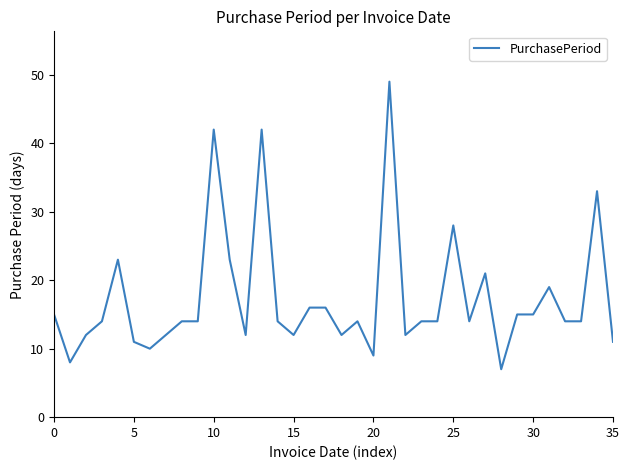

What is the greatest value displayed?

49